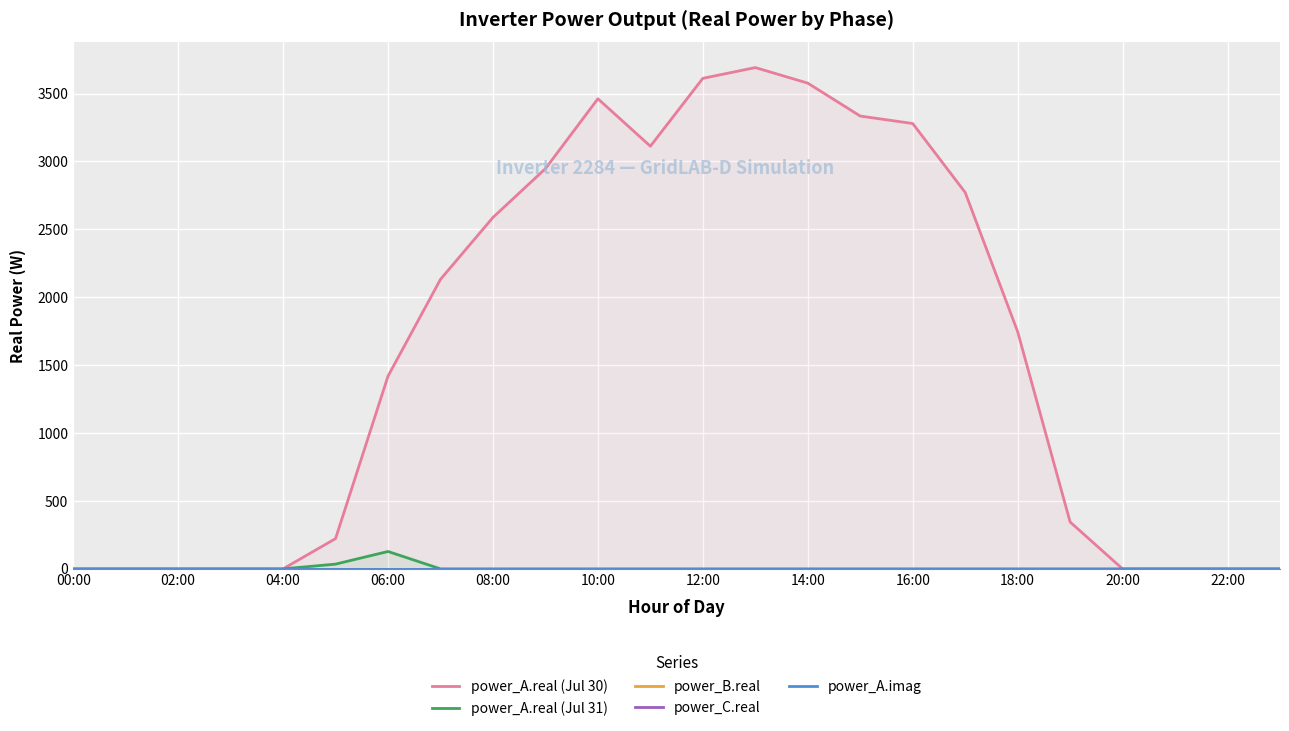

Is it true that power_A.real (Jul 31) equals 0.0 at 00:00?

True